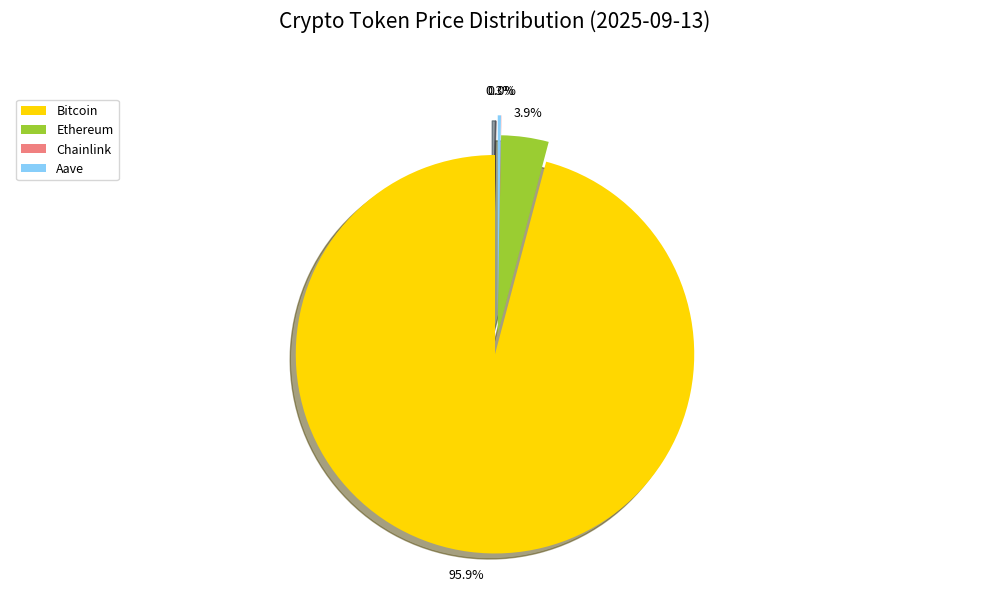

True or false: Ethereum accounts for 4% of the total.

True